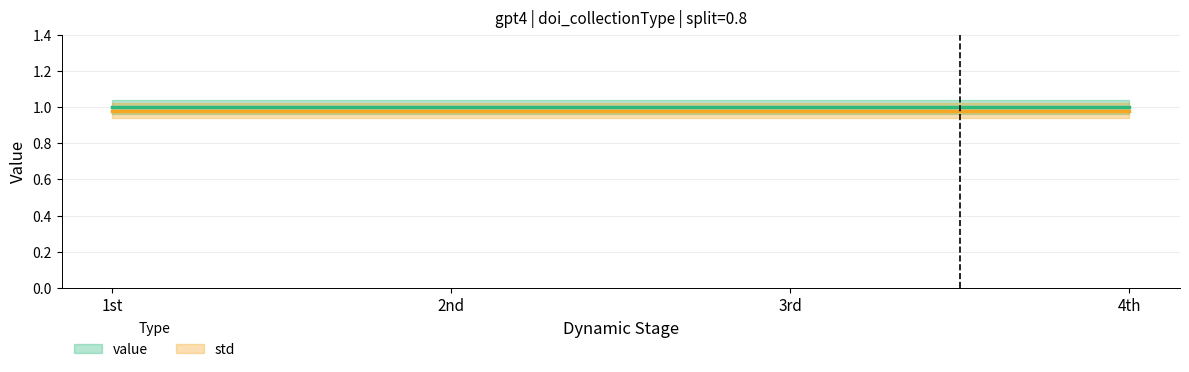

Reading right to left, extract all data points from this chart.

value: 1	1	1	1
std: 0	0	0	0